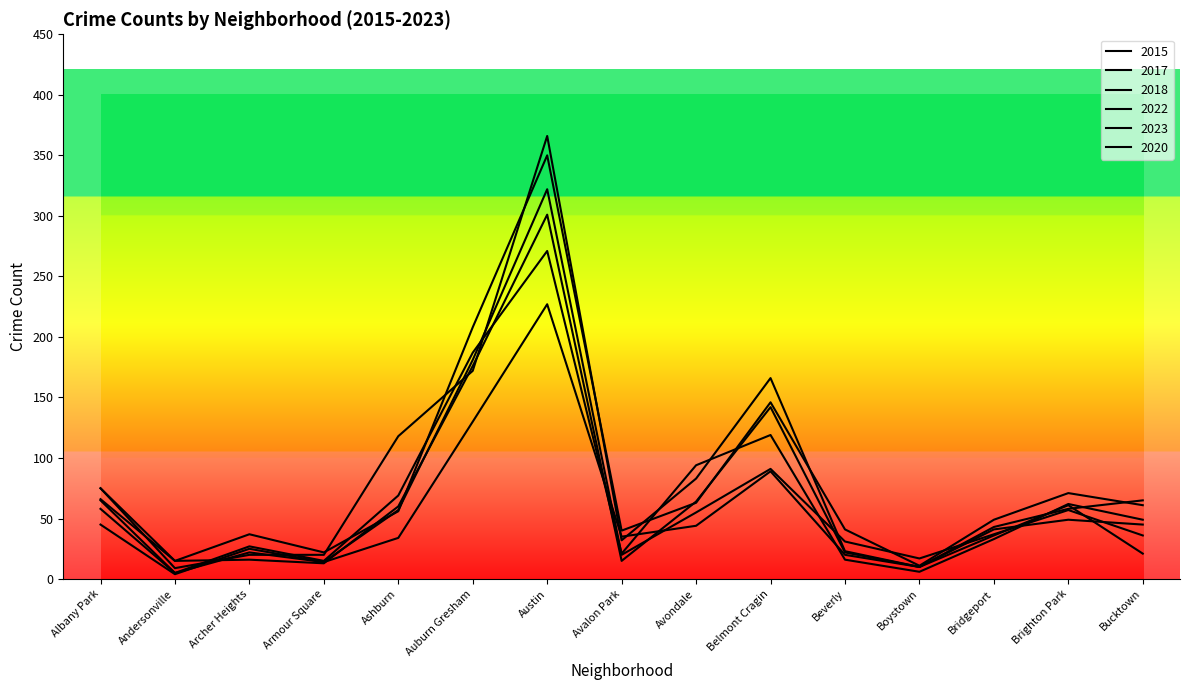

The value of 2015 at Beverly is 16. True or false?

True